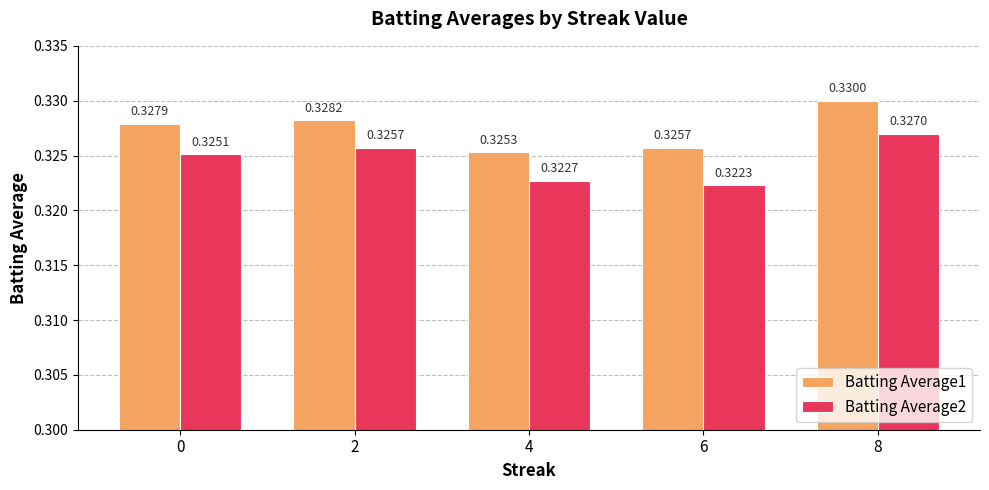

True or false: Batting Average1 has a value of 0.5 at 8.

False